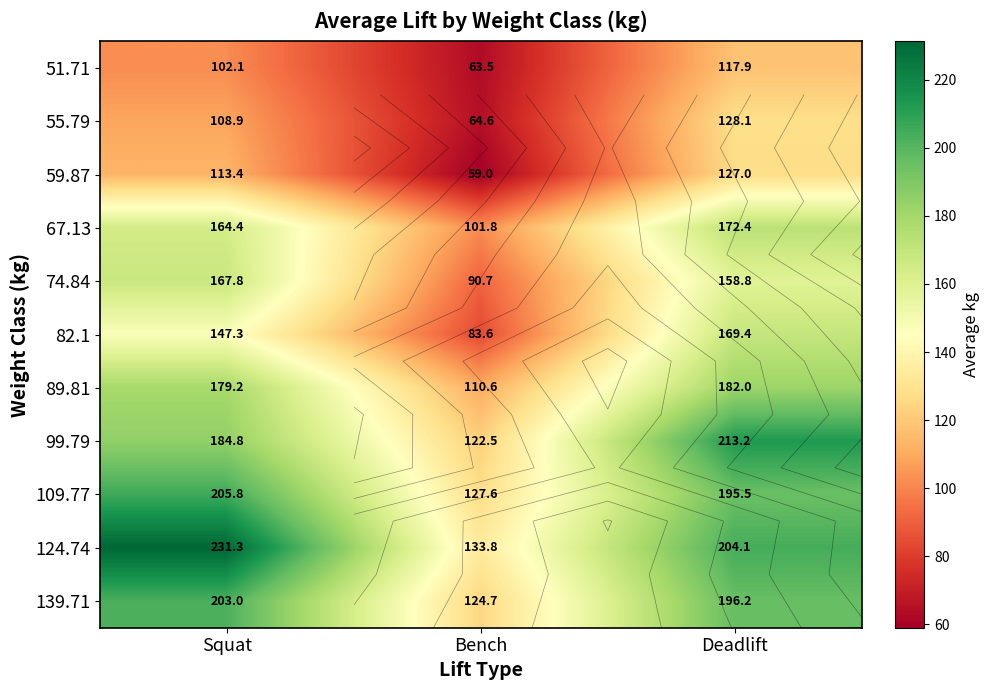

What is the sum of the 89.81 values at Deadlift and Bench?

292.6